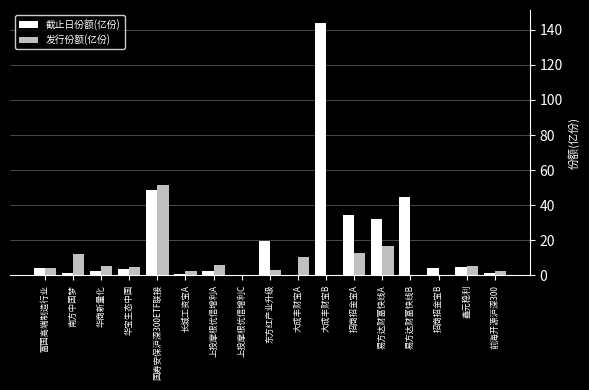

The 发行份额(亿份) series shows 67.4 at 国寿安保沪深300ETF联接. True or false?

False